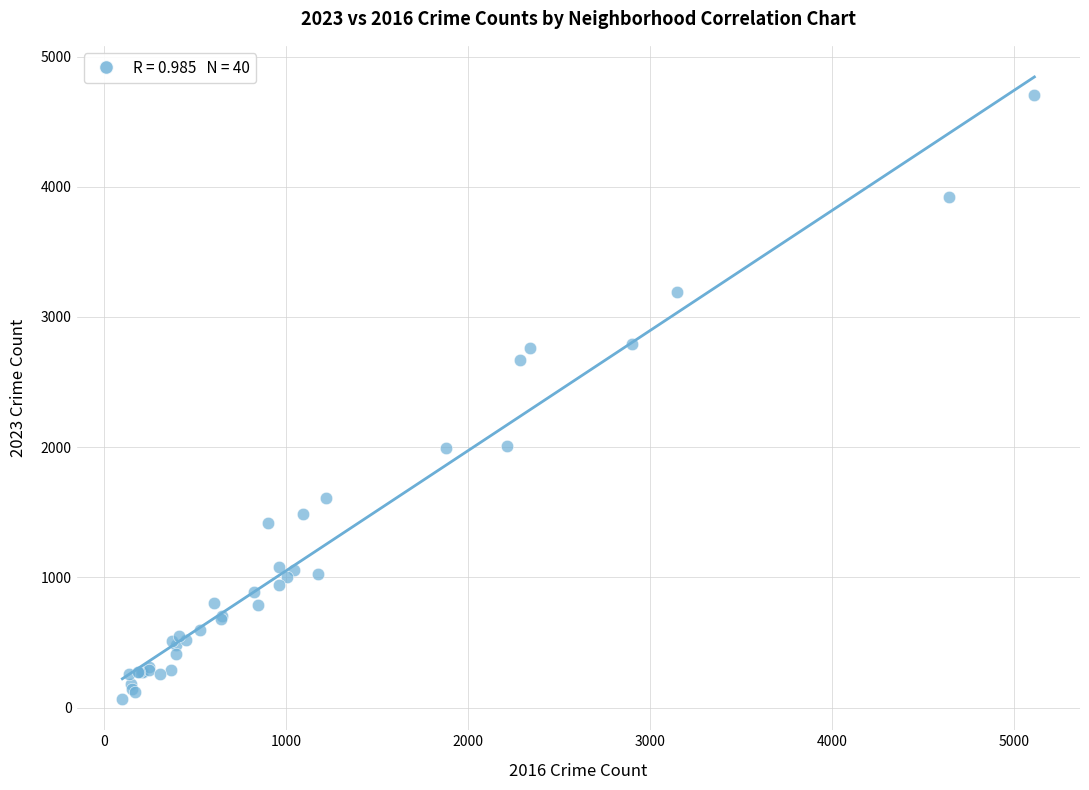

What Y value in the scatter plot is closest to 2384?

2666